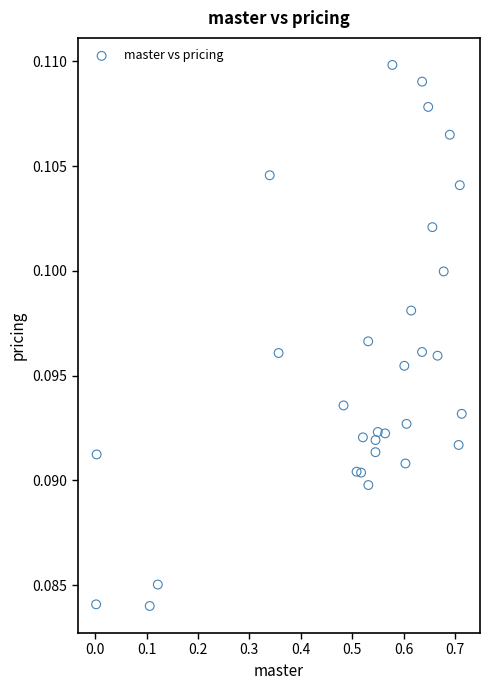

What is the range of X values (max minus min)?

0.7